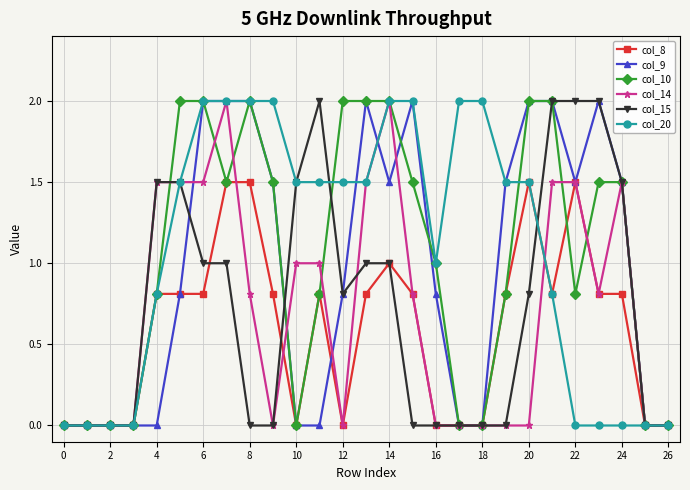

What is the highest value of the col_10 series?

2.0